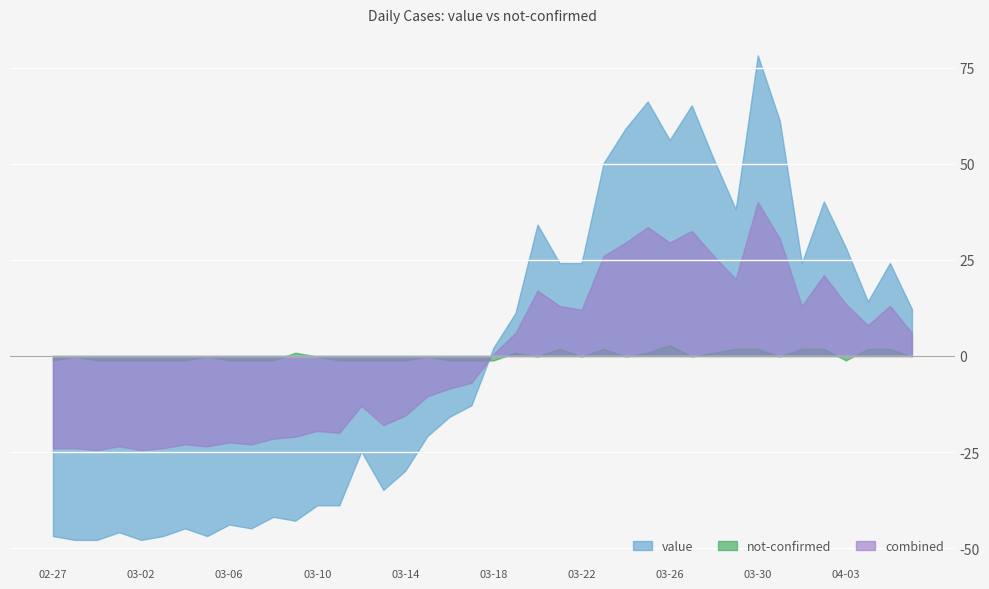

What is the label of the 26th point from the left?

2020-03-23